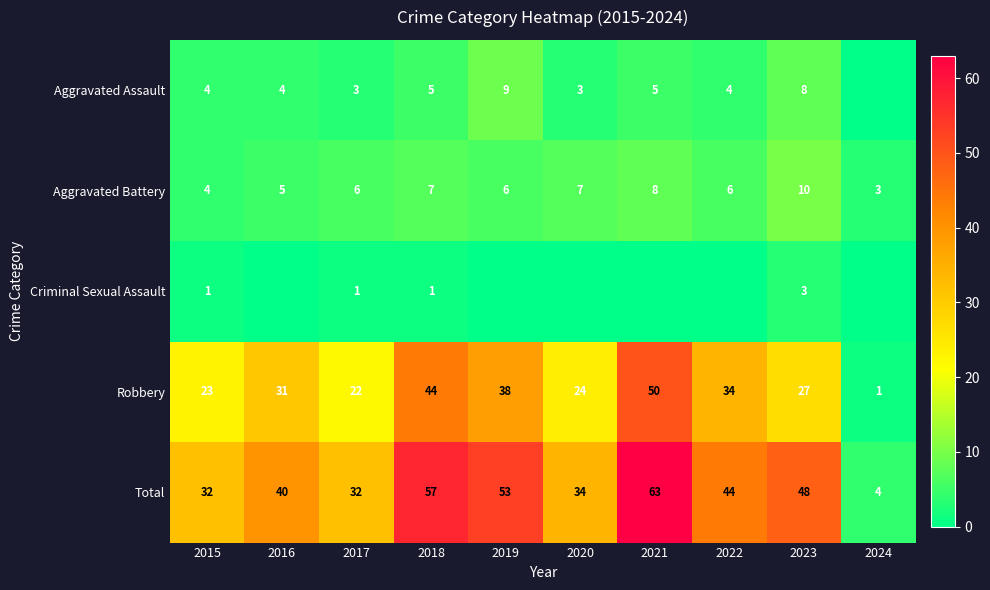

The Aggravated Battery series shows 4 at 2019. True or false?

False